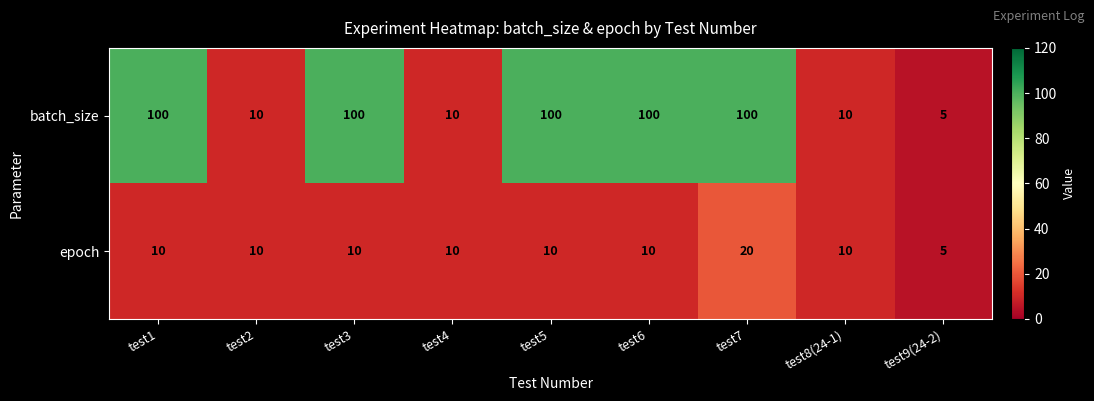

What value does the batch_size series have at test2, to the nearest 10?

10